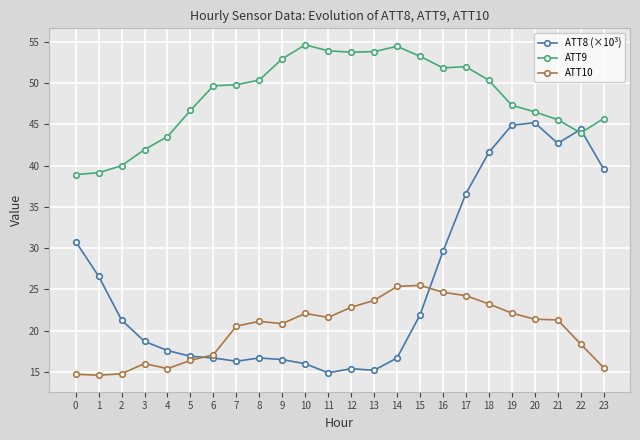

Is it true that ATT10 equals 38.3 at 21?

False